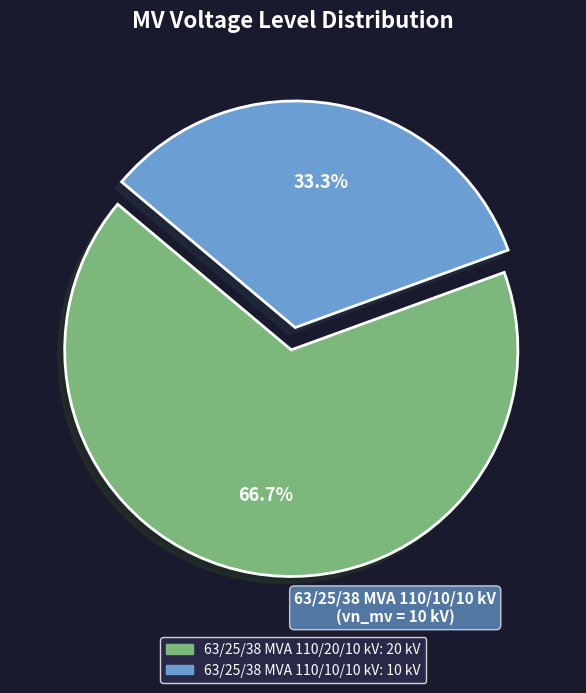

How many slices are in this pie chart?

2